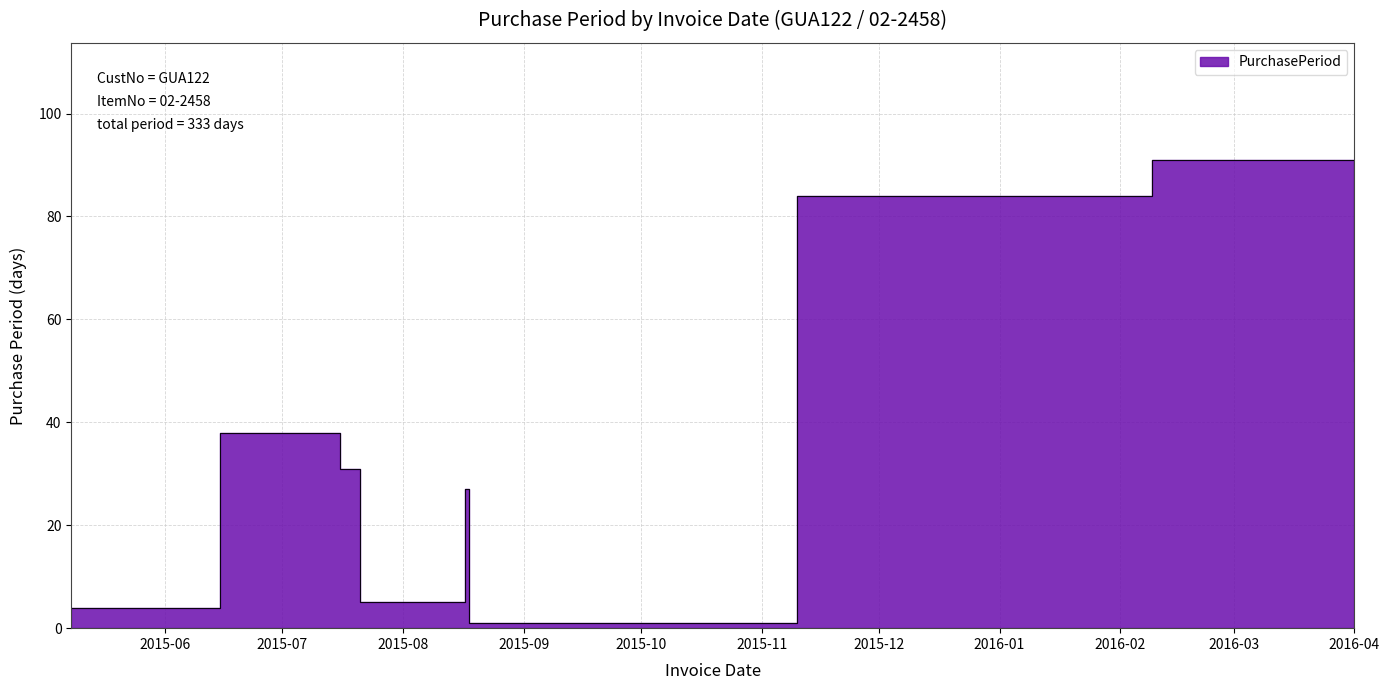

How many data points are less than 31?

4